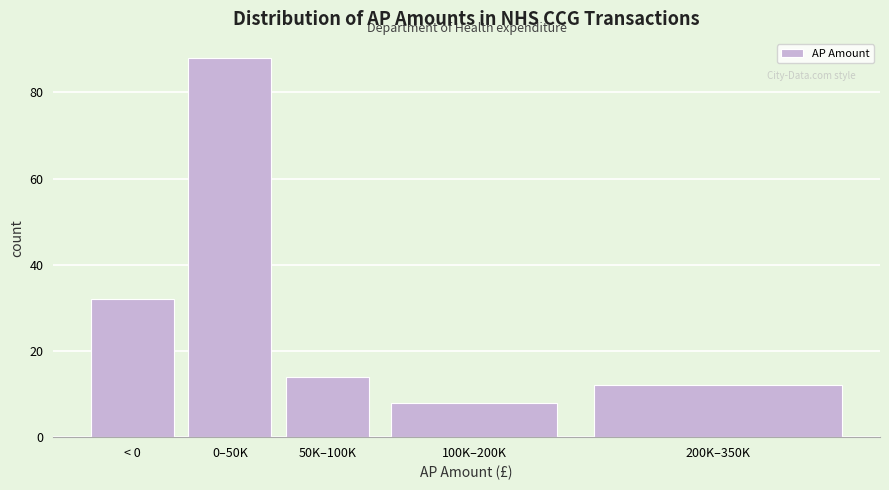

Reading left to right, list all the values displayed in this chart.

32	88	14	8	12